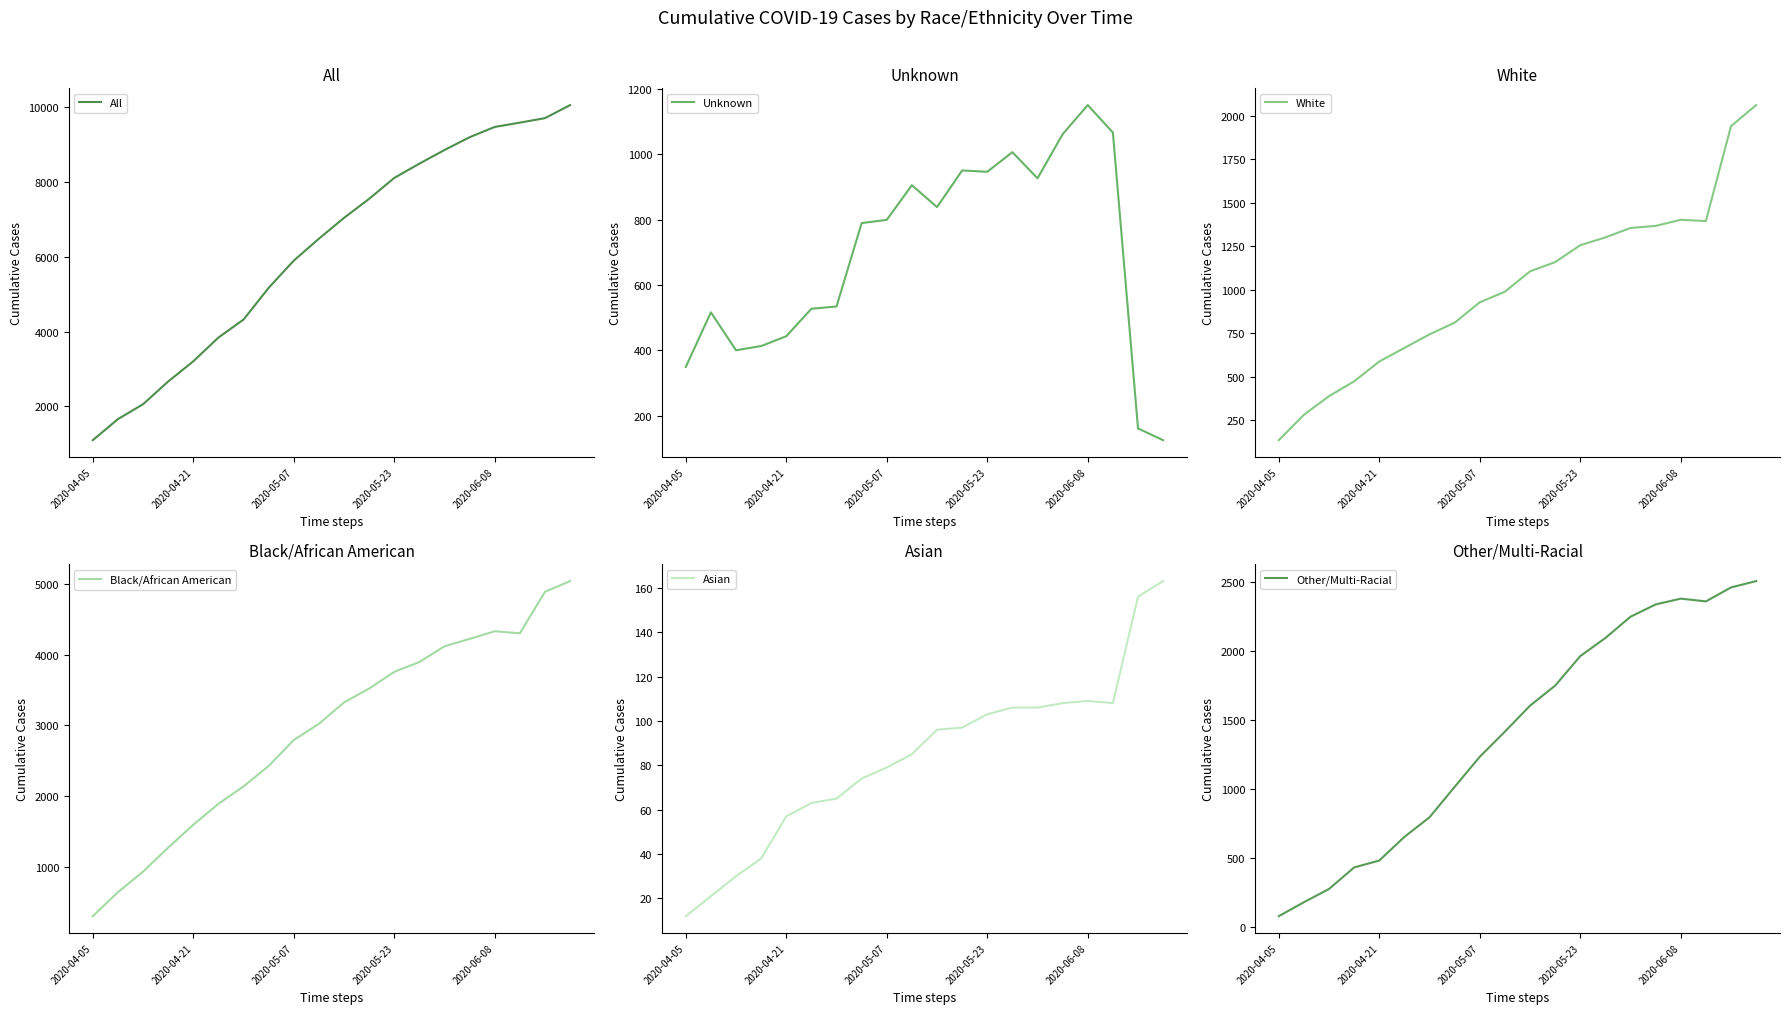

Where is Asian nearest to the value 87?

9